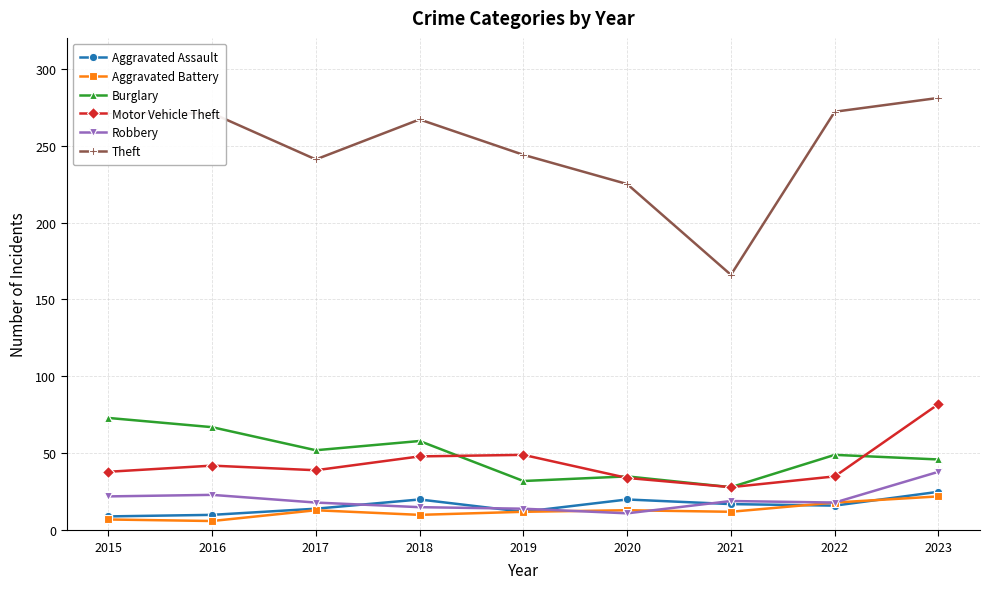

True or false: Theft and Aggravated Assault cross at least once.

False